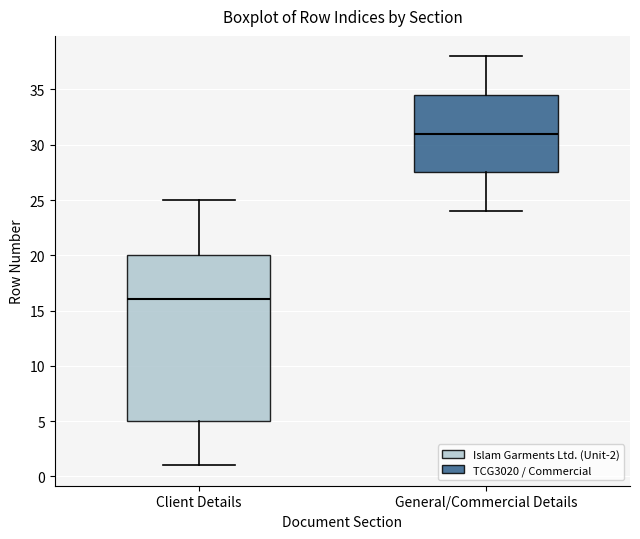

Which box is the tallest, from its lower edge to its upper edge?

Client Details